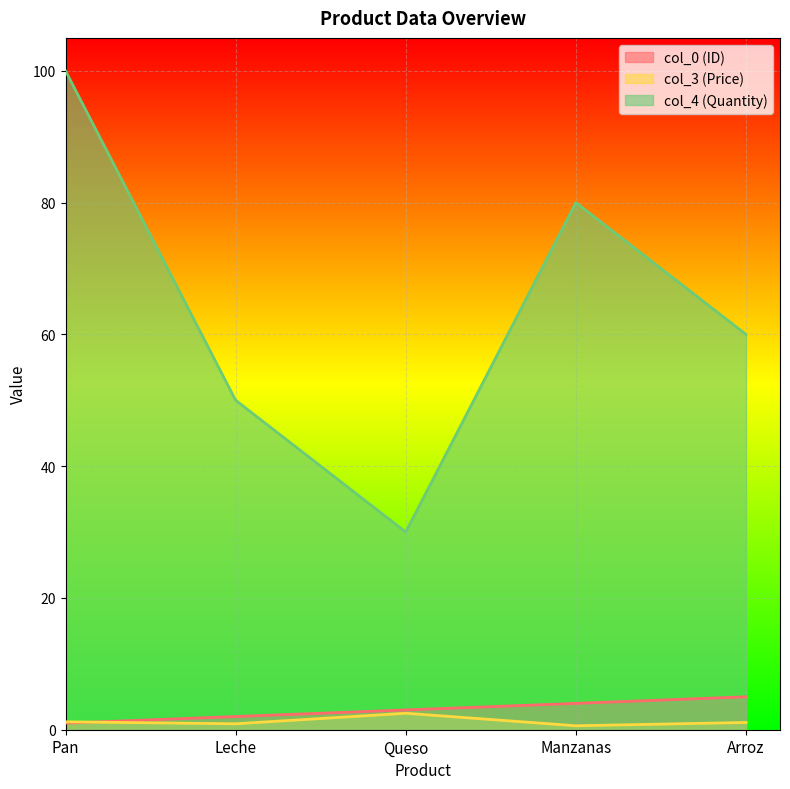

What is the spread (max minus min) of values at Leche?

49.1